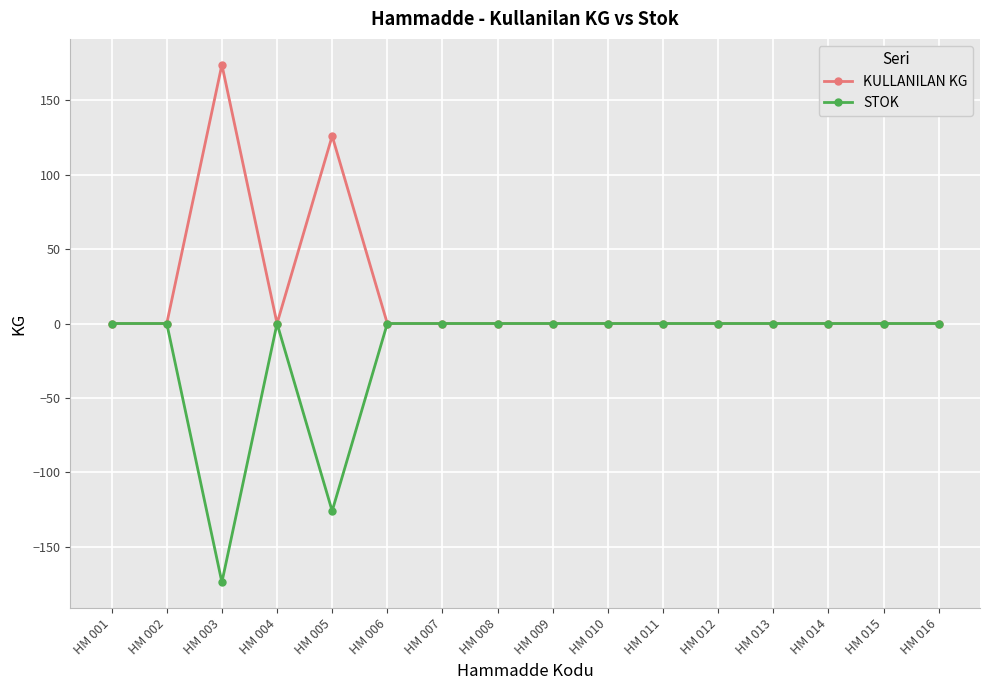

At which category does KULLANILAN KG reach its first local peak?

HM 003